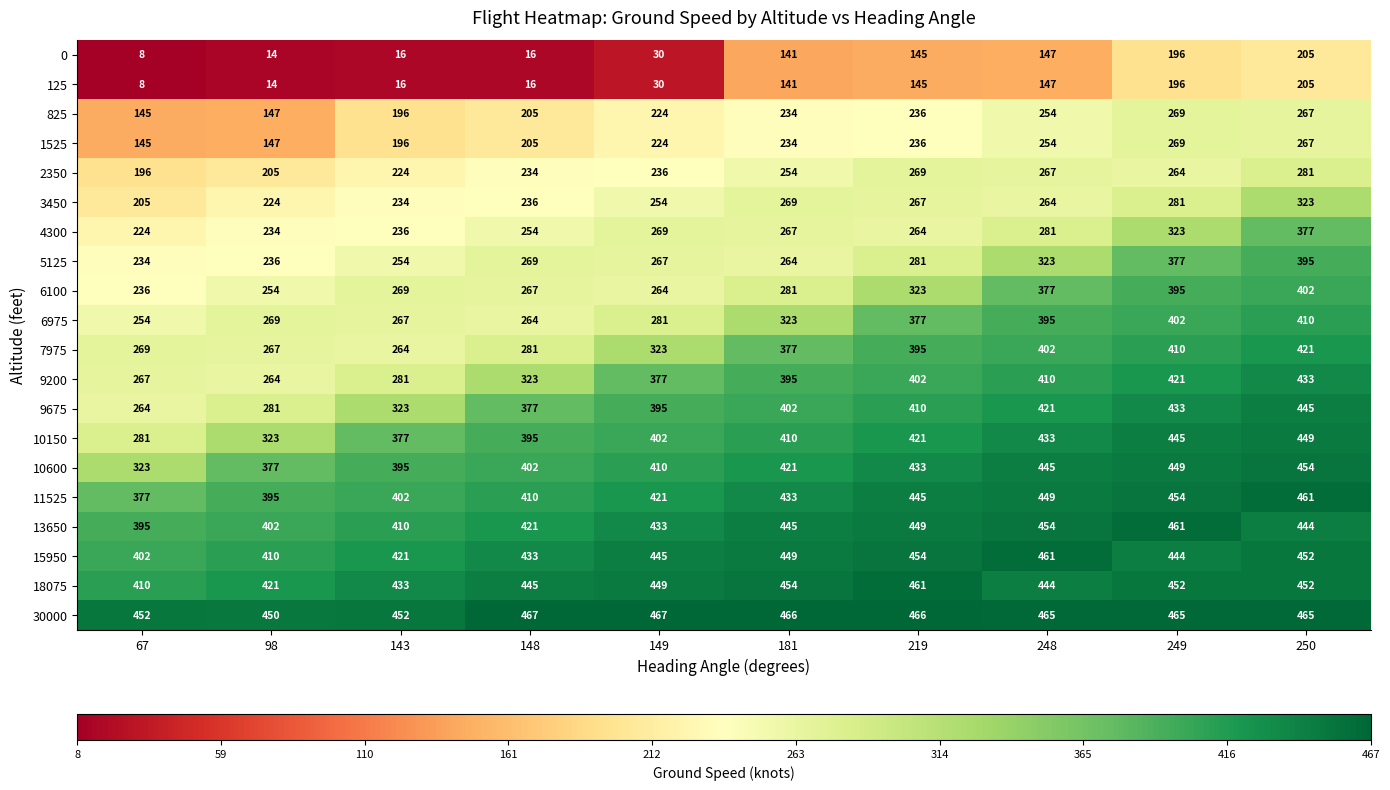

What is the total value across all series at 143?

5666